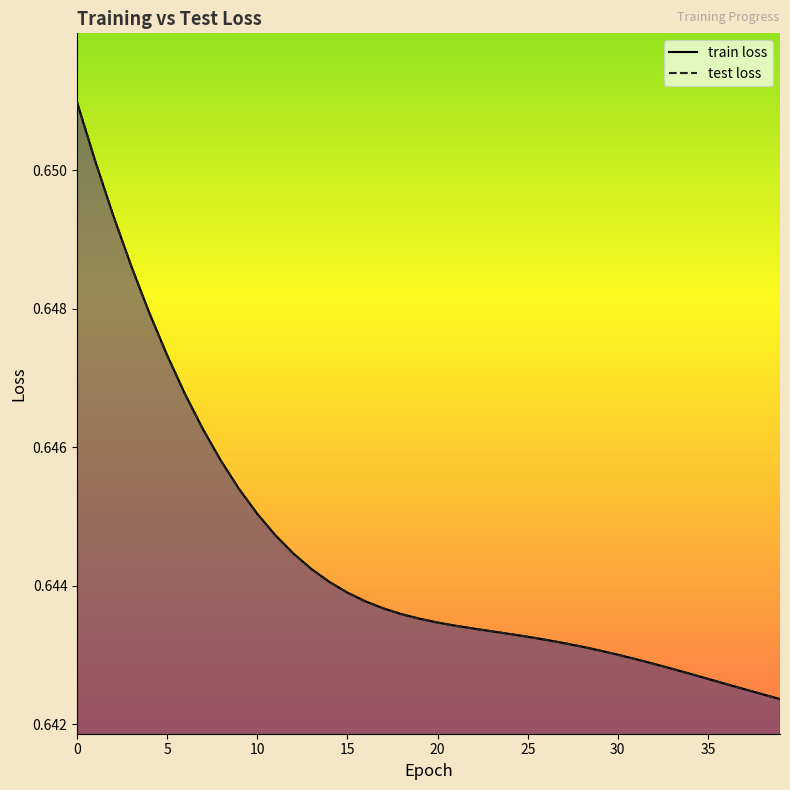

Which label corresponds to the smallest value in the chart?

39